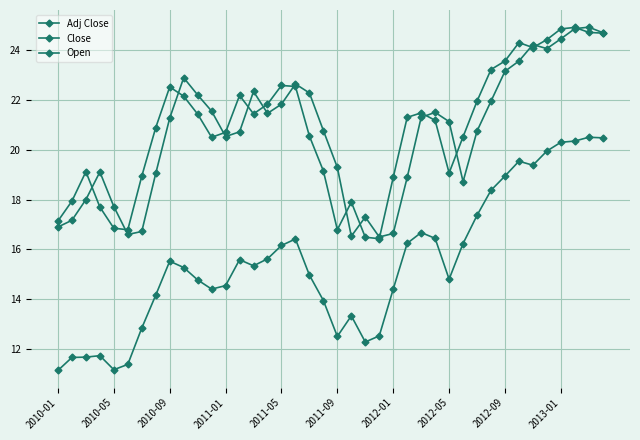

True or false: Adj Close and Close intersect in this chart.

False